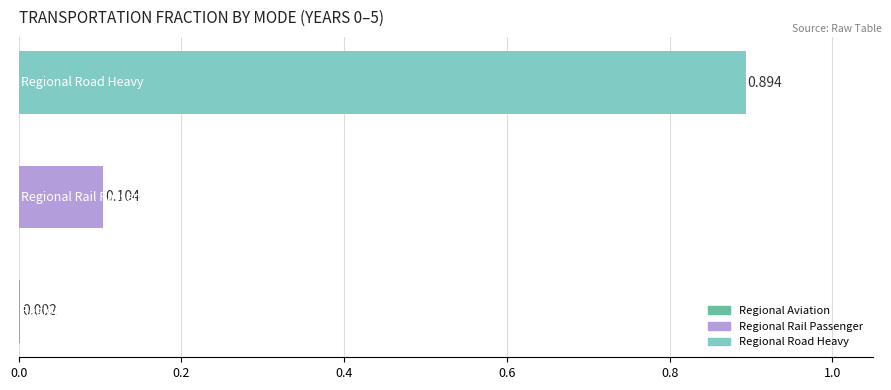

What is the value of the Year 3 bar at the 2nd from the left?

0.1